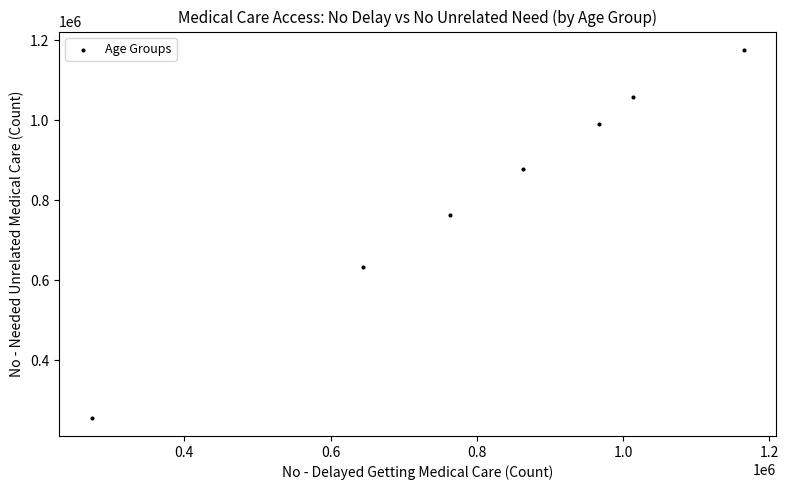

What is the average X value?

812720